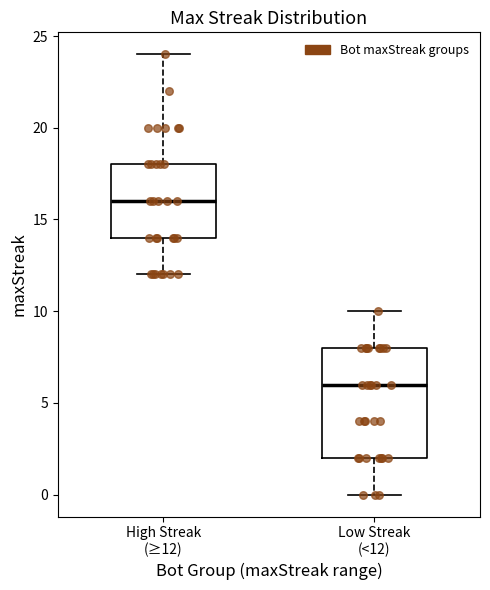

Comparing the boxes themselves (not the whiskers), which one is the tallest?

Low Streak (<12)